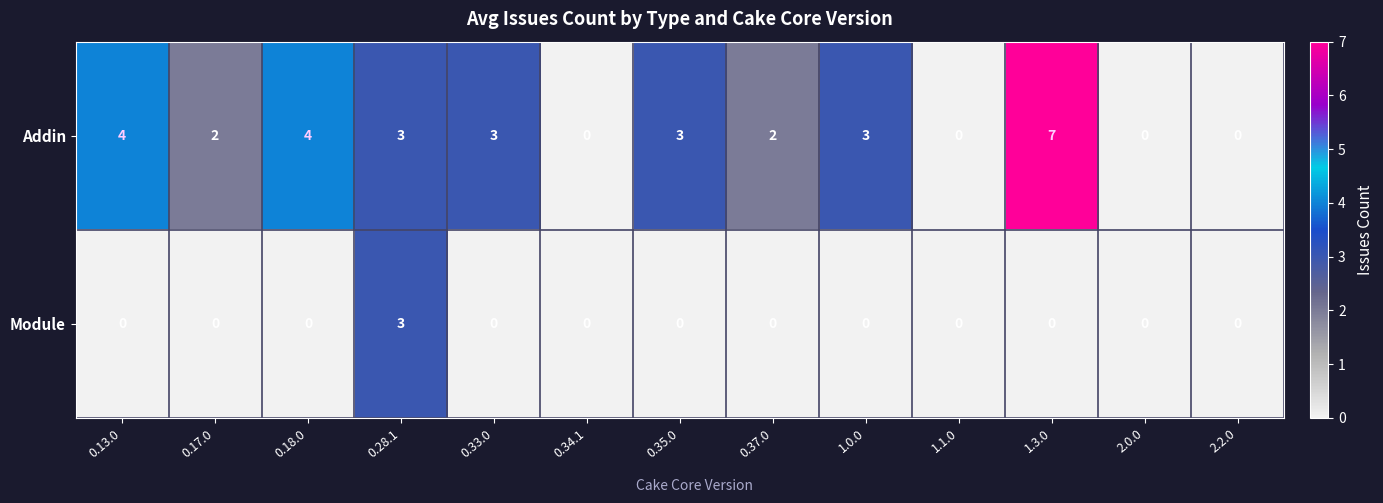

Rank the series by their maximum value, from lowest to highest.

Module, Addin